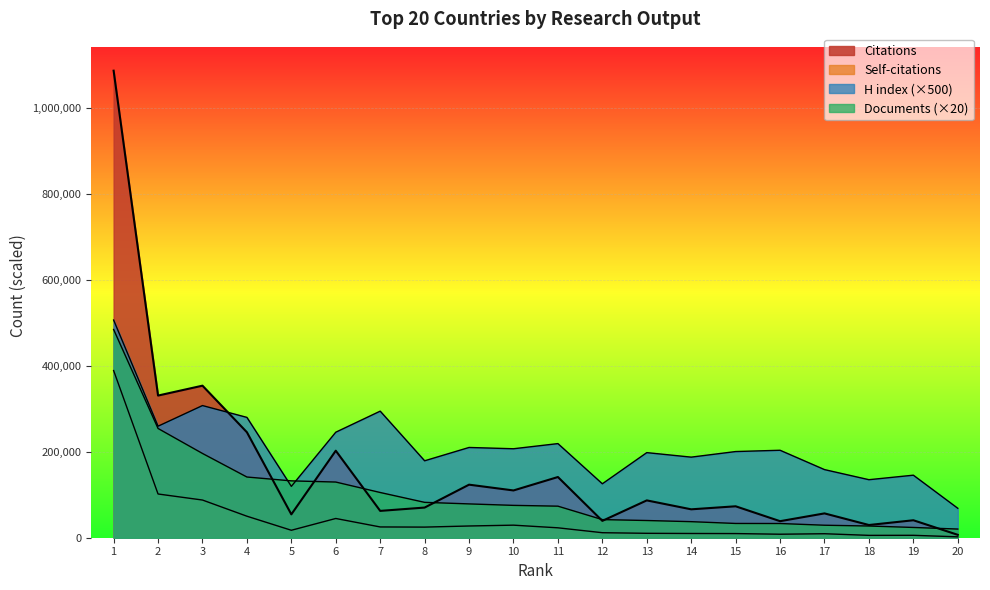

What is the total value across all series at 18?

197292